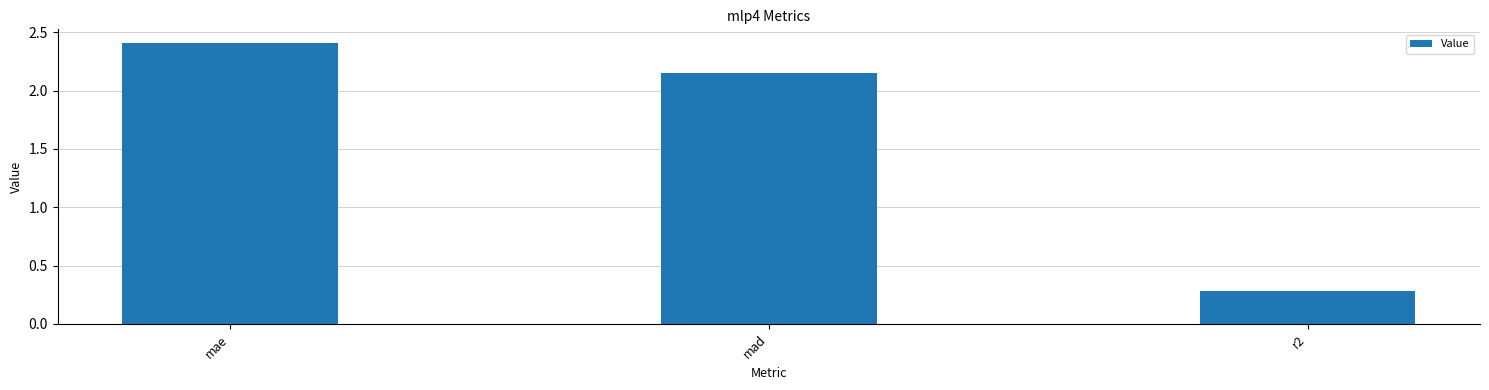

Rank the categories by value from highest to lowest.

mae, mad, r2